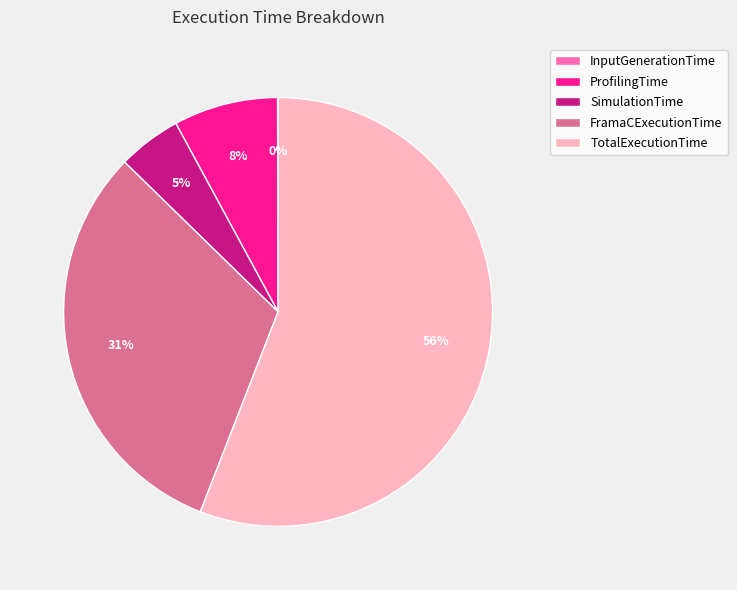

To the nearest percent, what percentage of the pie is TotalExecutionTime?

56%